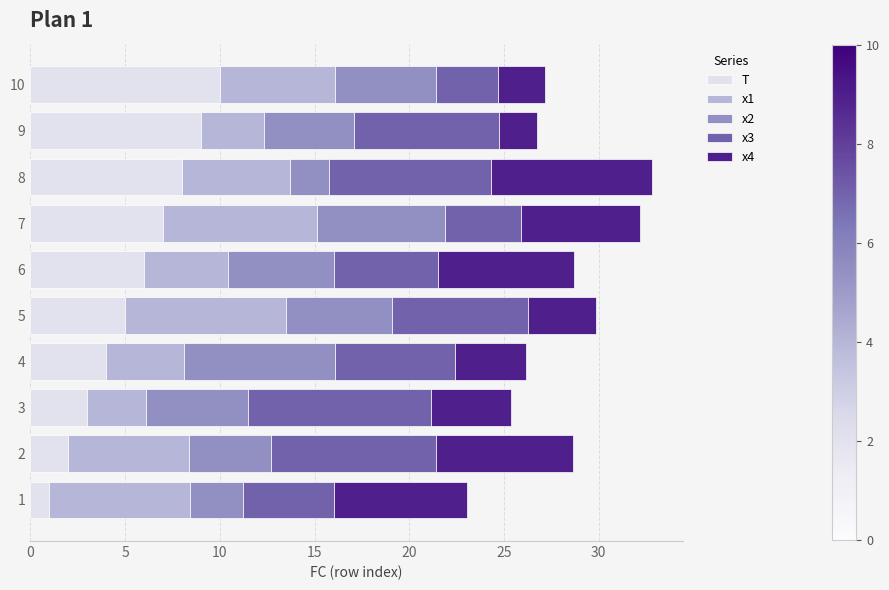

The value of T at 4 is 6.9. True or false?

False